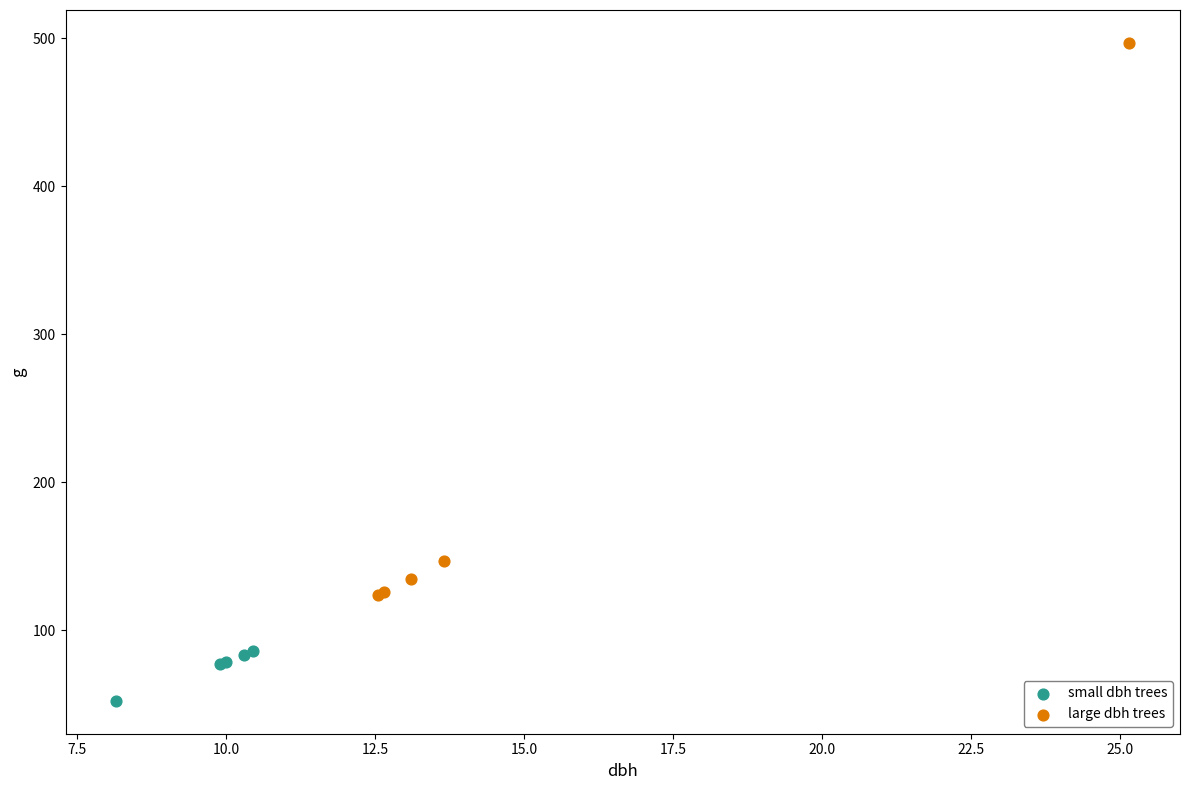

Which series has the largest Y range (max minus min)?

large dbh trees